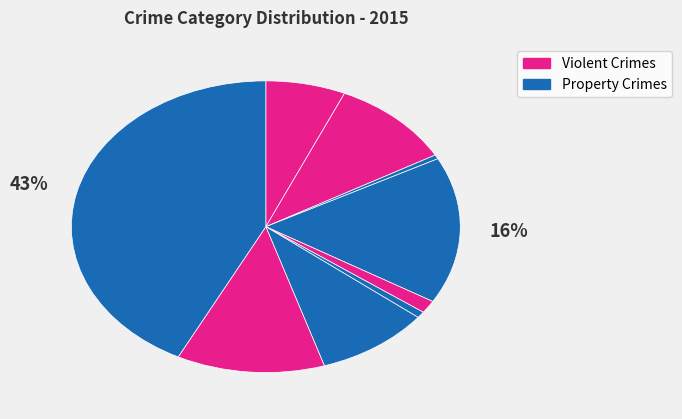

To the nearest percent, what is the difference between the largest and smallest slice percentages?

42%